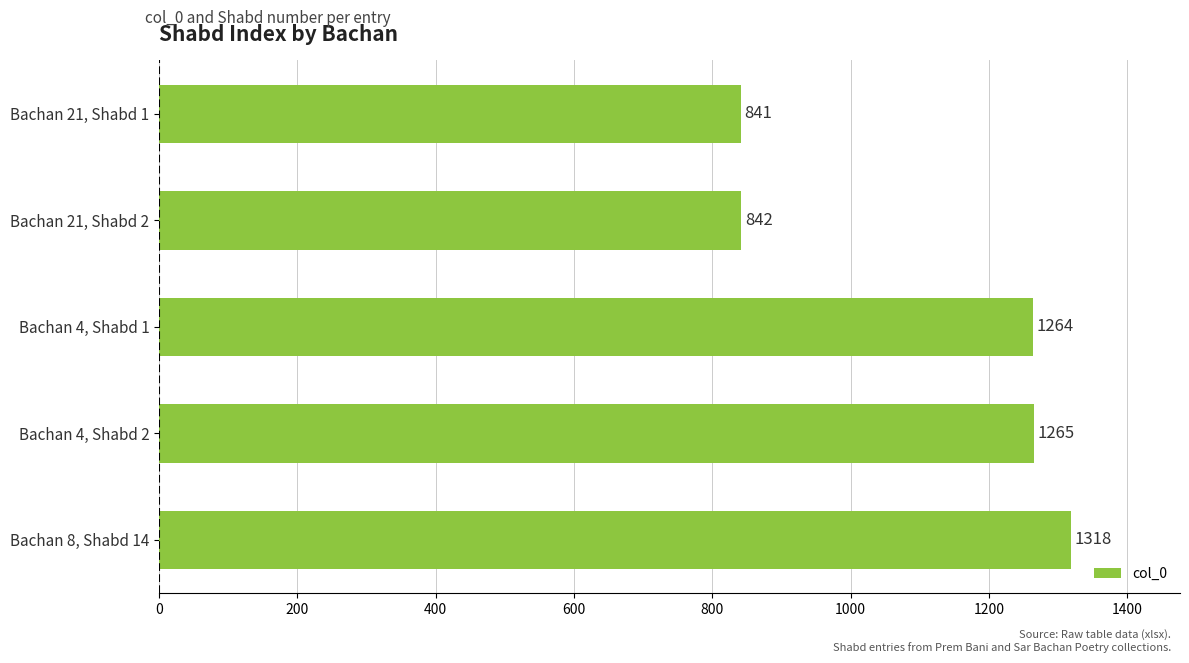

The value at Bachan 4, Shabd 1 is 1264. True or false?

True